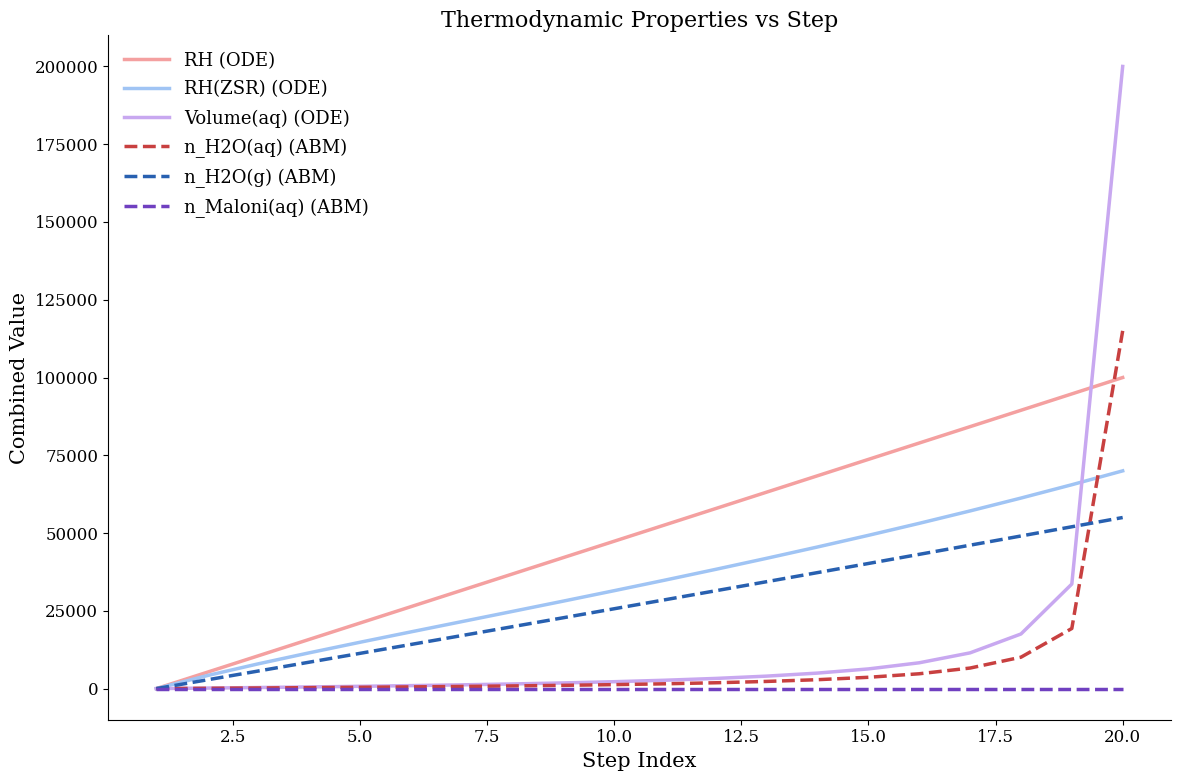

Which series has the largest total across all categories?

RH (ODE)